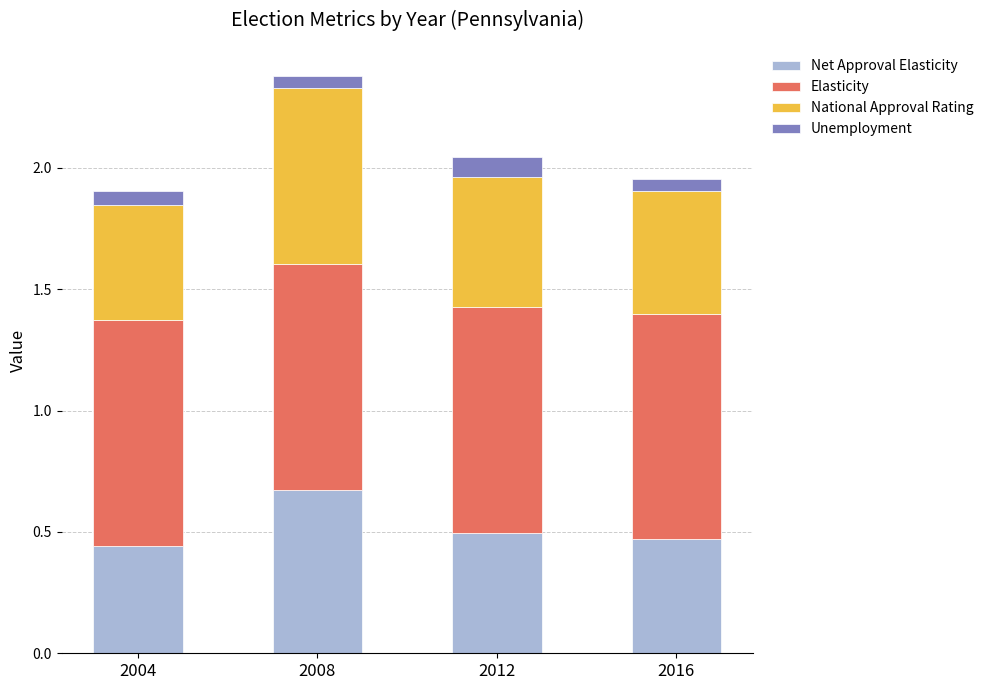

What is the total value across all series at 2004?

1.9